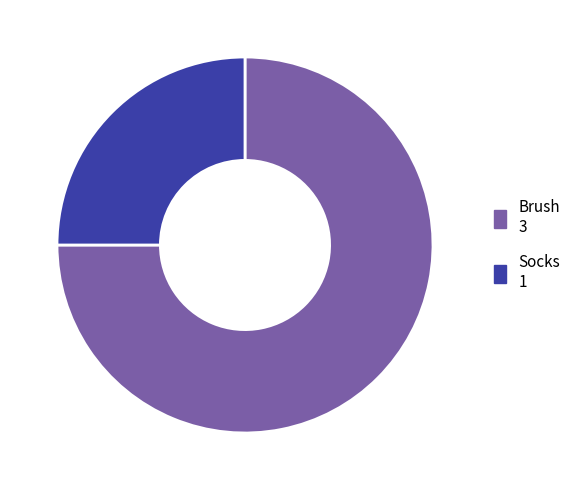

Do Socks and Brush together represent more than half of the pie?

Yes